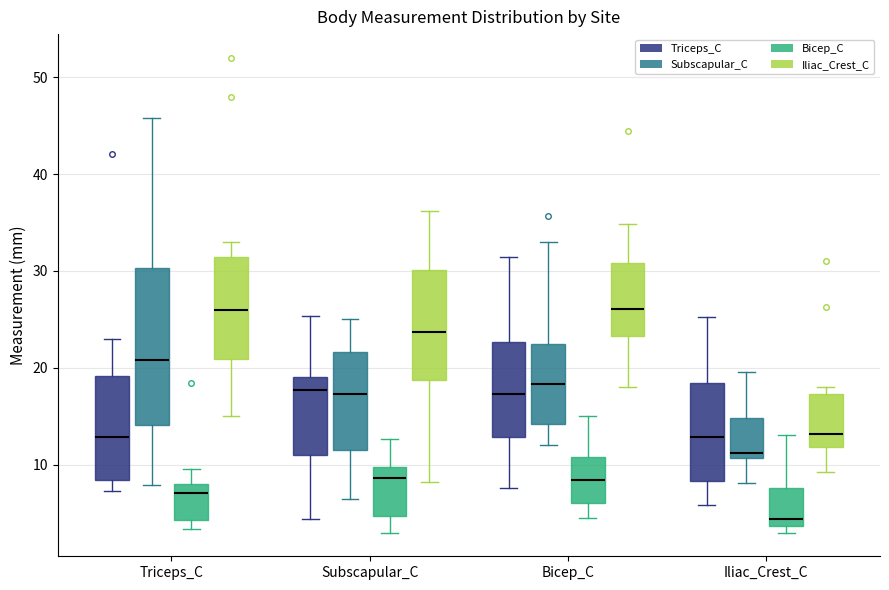

Where is the upper edge of the box for Subscapular_C (Iliac_Crest_C) on the y-axis? The values are not printed on the chart, so give them approximately, as read against the axis.

30